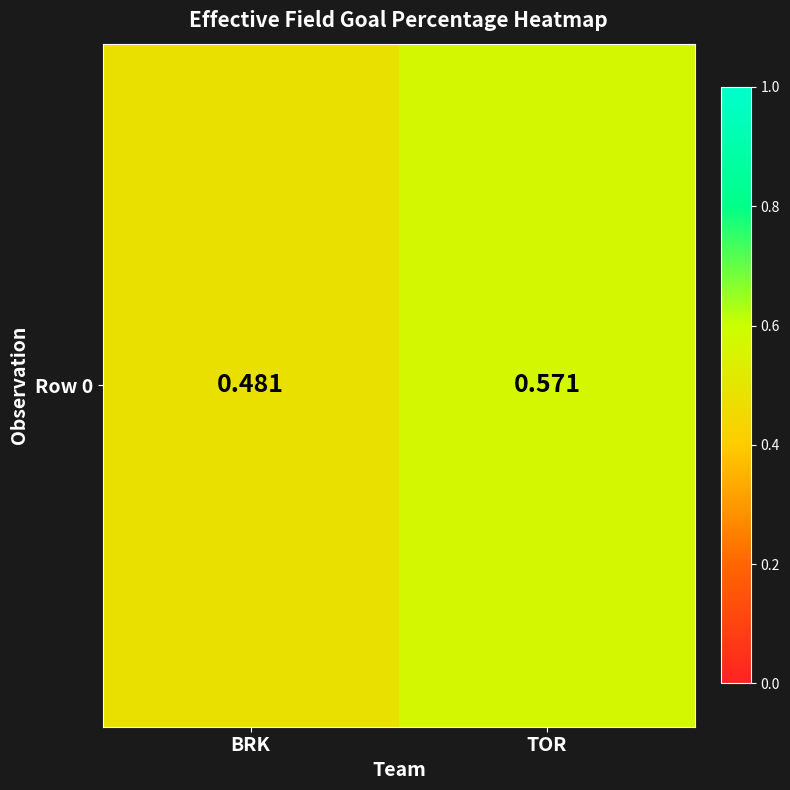

Reading left to right, what are all the values shown in this chart?

0.5	0.6